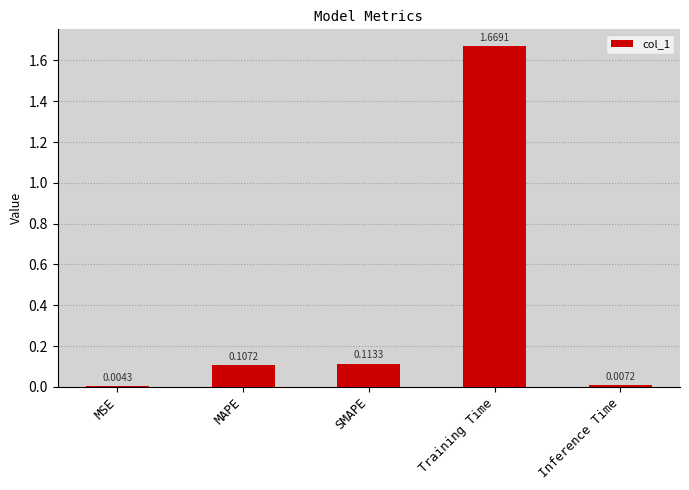

At which category does the chart reach its peak across all series?

Training Time